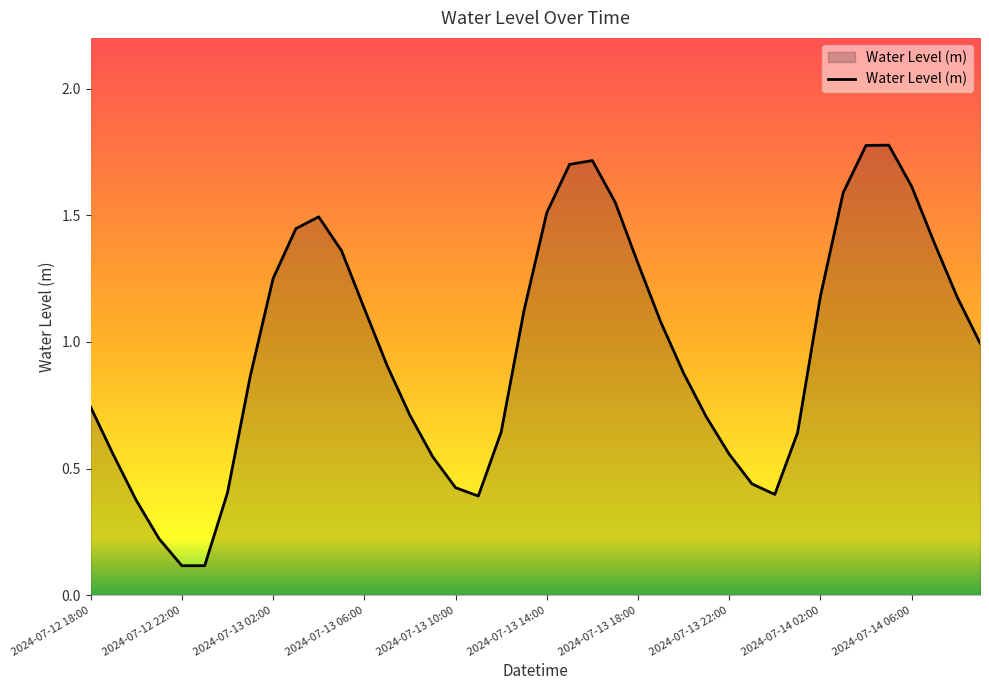

What is the minimum value shown in the chart?

0.1